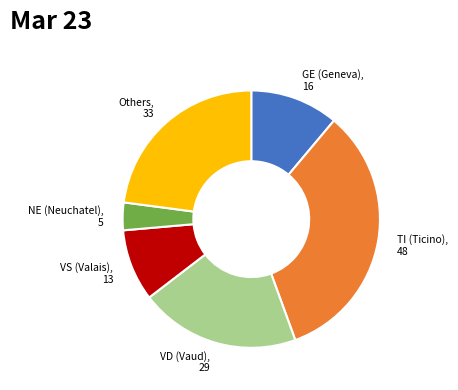

Is there any slice that represents more than half of the pie?

No